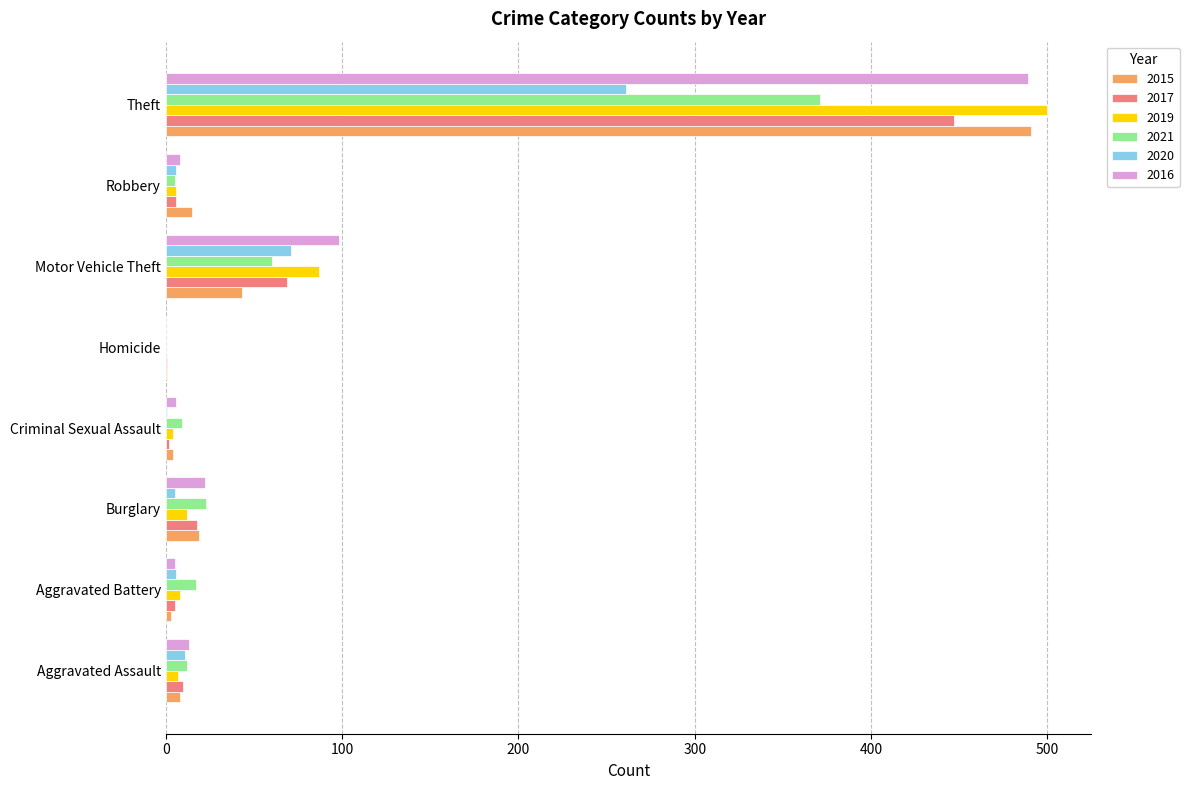

Is the value of 2015 at Theft greater than the value of 2016 at Aggravated Battery?

Yes